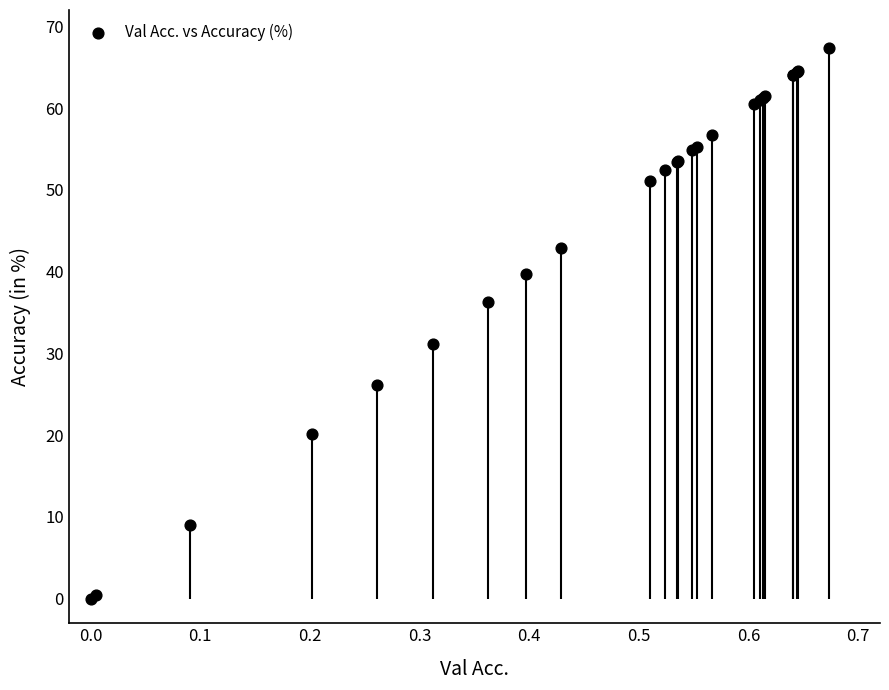

What Y value in the scatter plot is closest to 33?

31.2